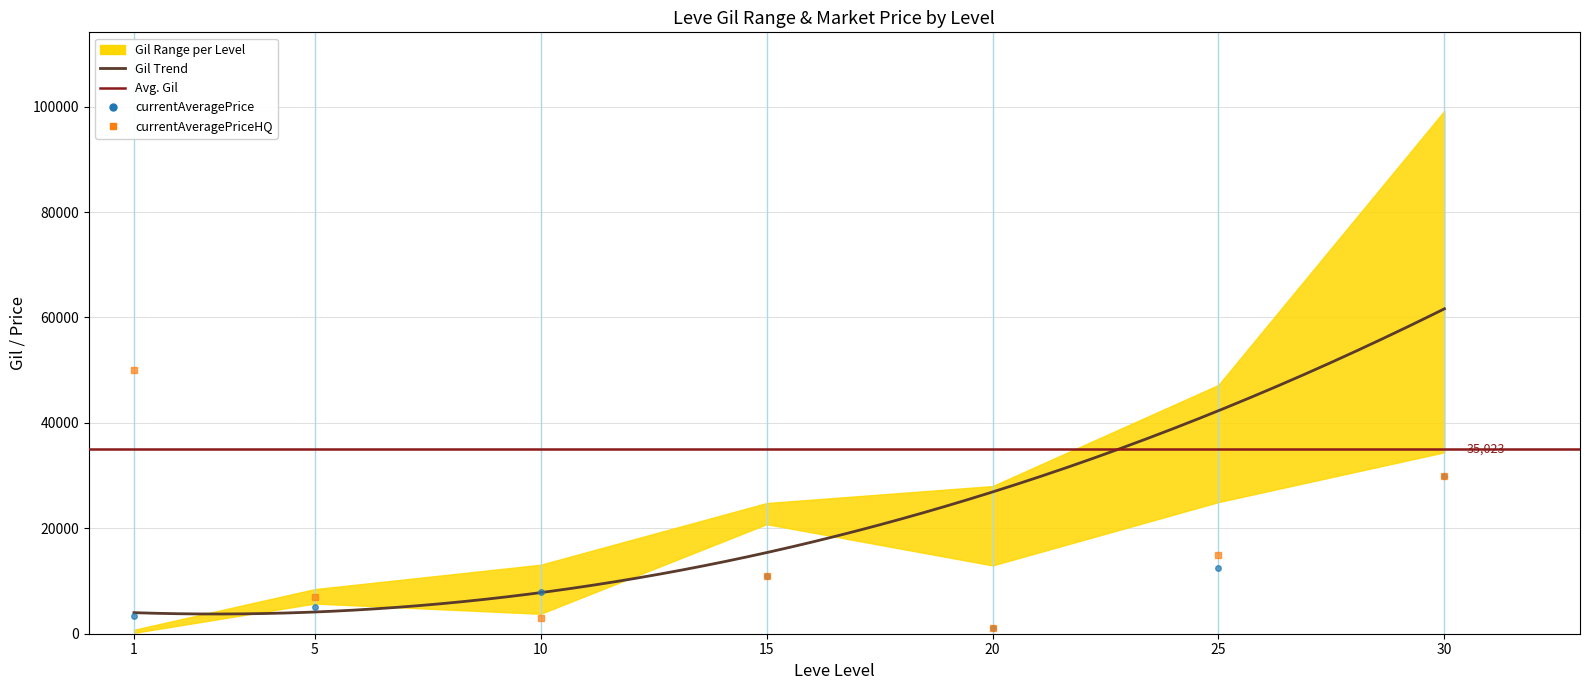

At which category does currentAveragePriceHQ reach its first local peak?

15